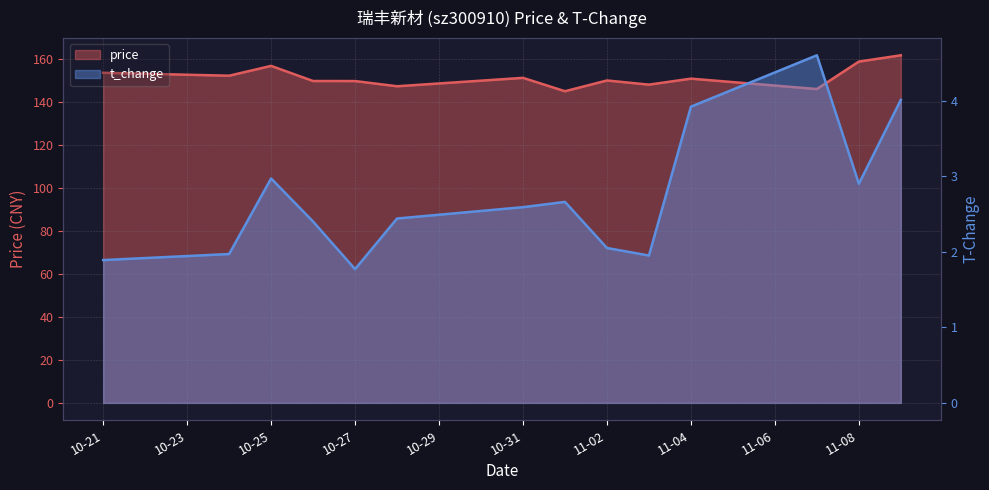

What is the highest value of the price series?

161.7